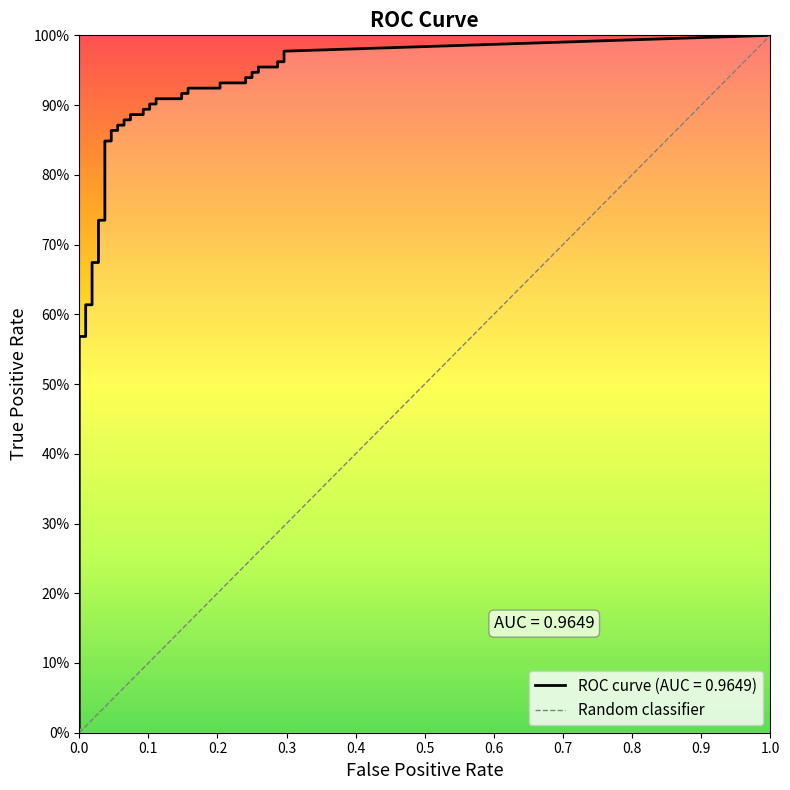

What is the difference between the maximum and minimum values?

1